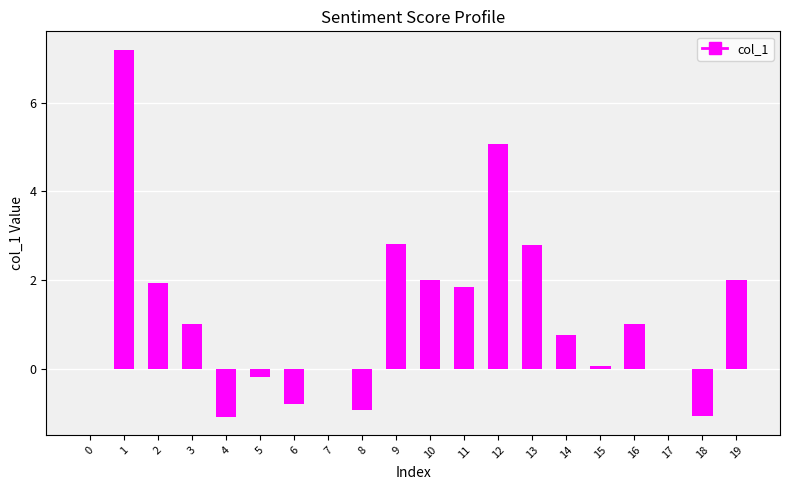

What is the sum of the values at 0 and 8?

-0.9